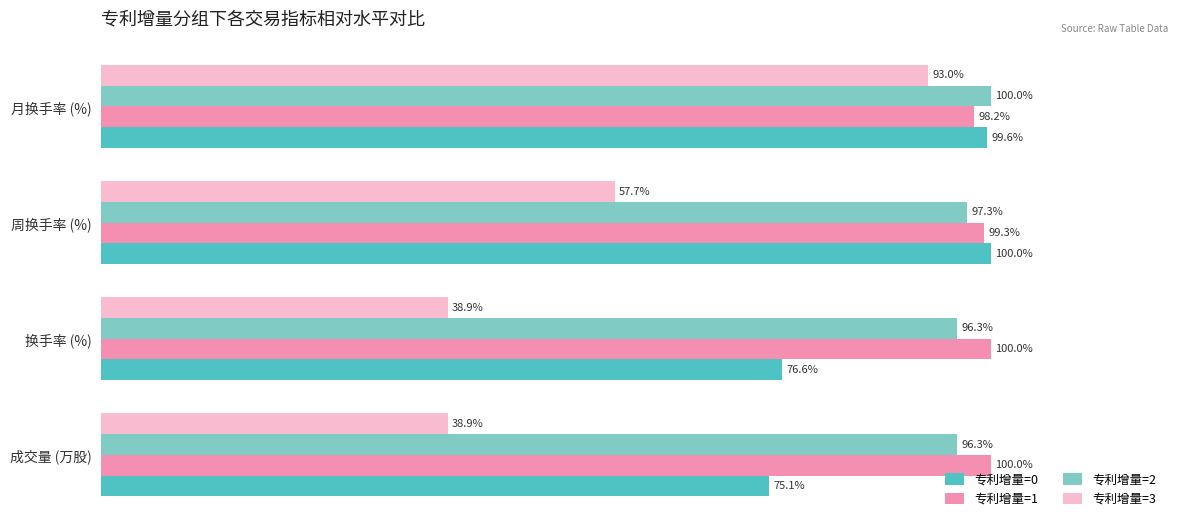

Which series changed the most between 成交量 (万股) and 月换手率 (%)?

专利增量=3